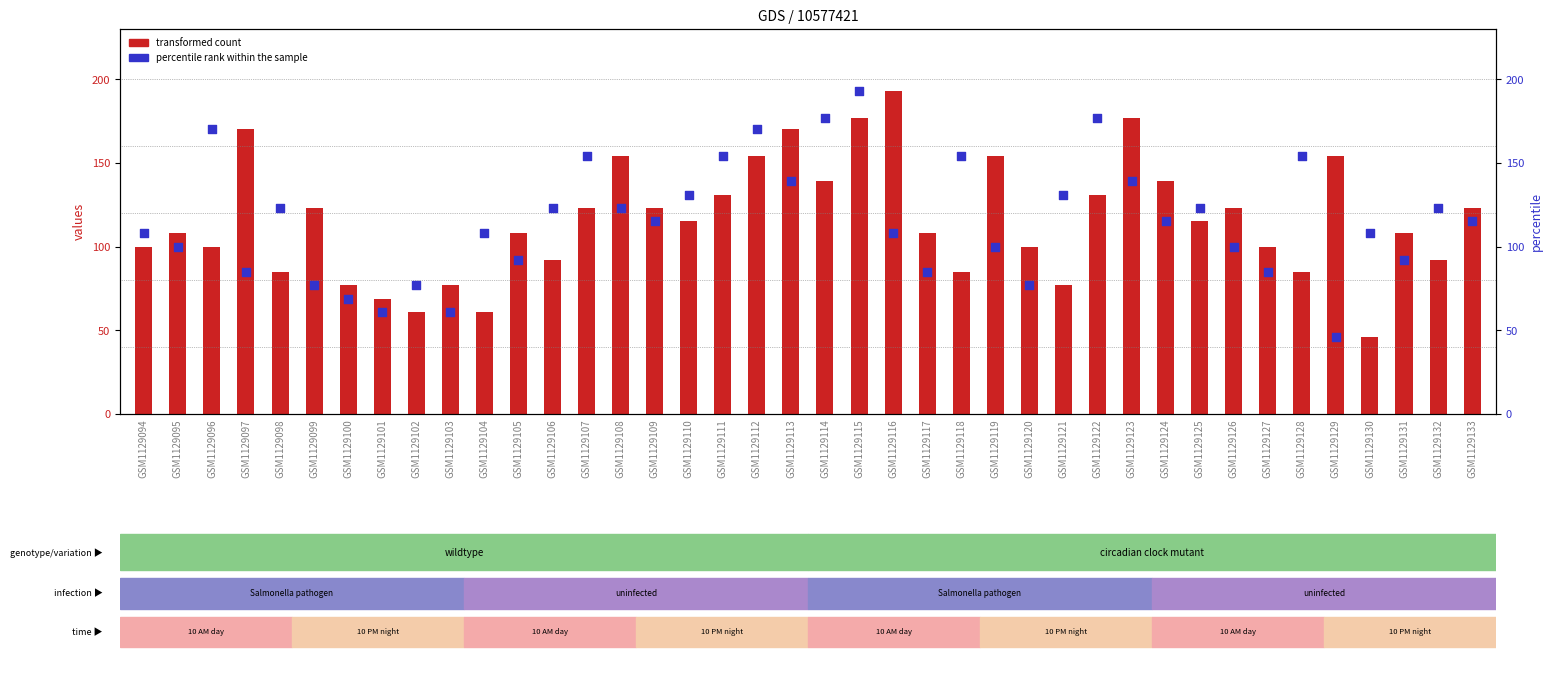

Which series has the largest total across all categories?

percentile rank within the sample